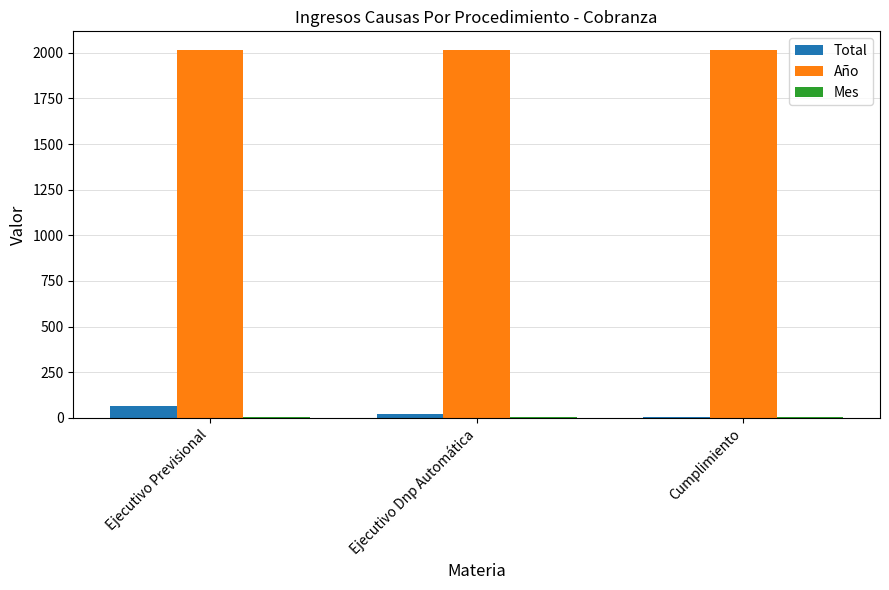

Which series has the largest total across all categories?

Año